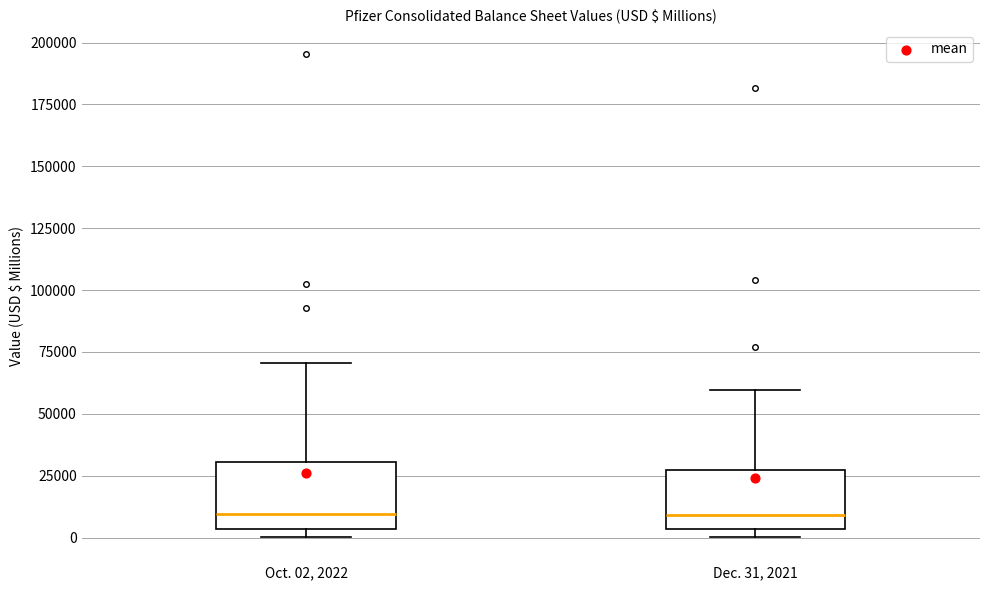

Where does the upper whisker of the box for Oct. 02, 2022 end on the y-axis? The values are not printed on the chart, so give them approximately, as read against the axis.

70000